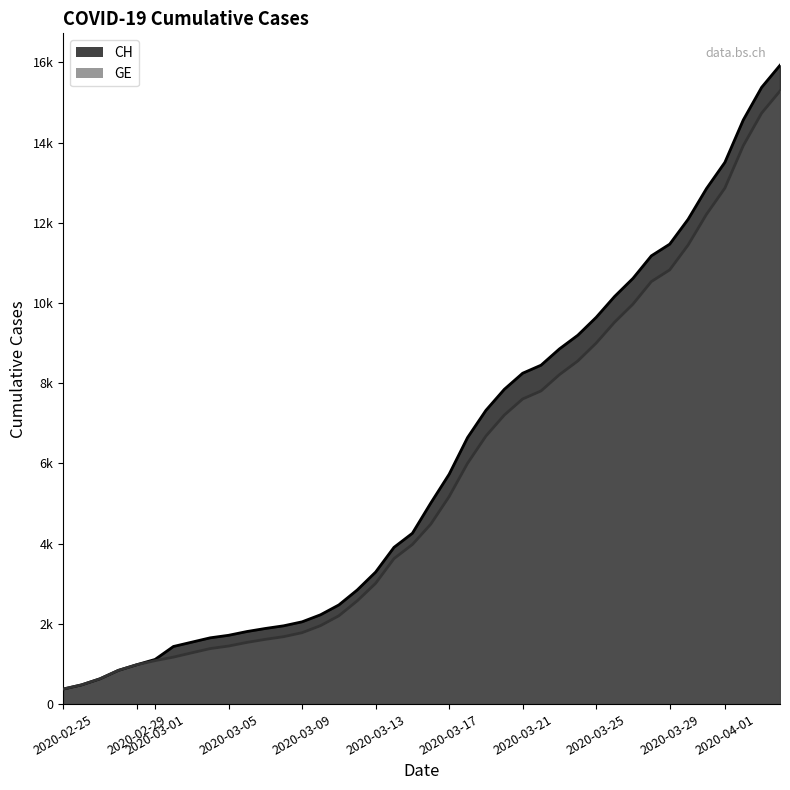

What are all the series names shown in the legend?

CH, GE